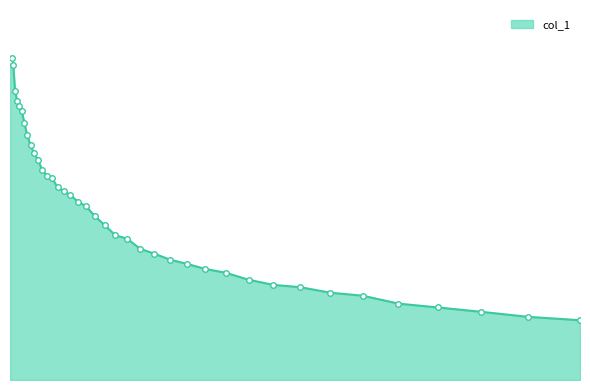

What is the average value?

22420004.5